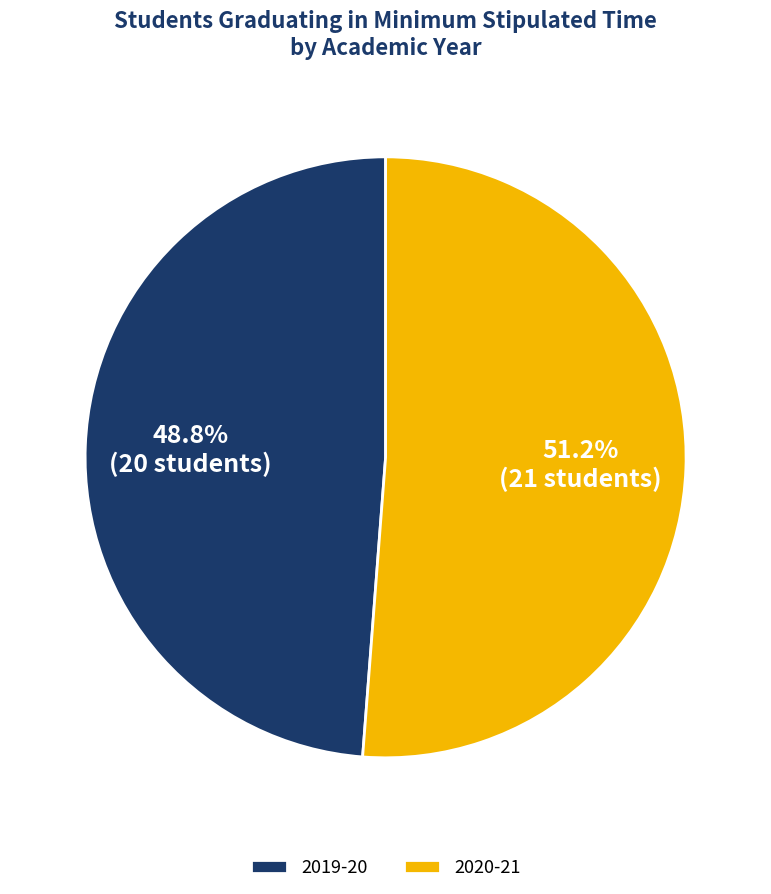

Approximately how many times larger is the value at 2019-20 compared to 2020-21?

1.0